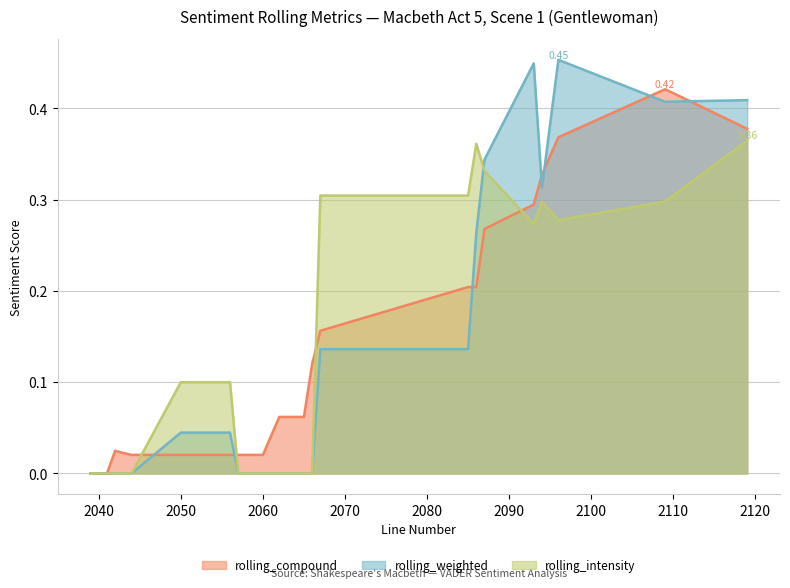

List the series in order of their peak value, highest first.

rolling_weighted, rolling_compound, rolling_intensity